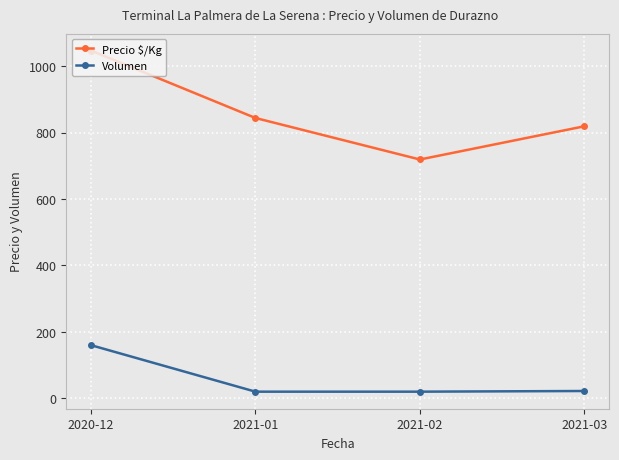

Where does the Precio $/Kg series first go above 844?

2020-12